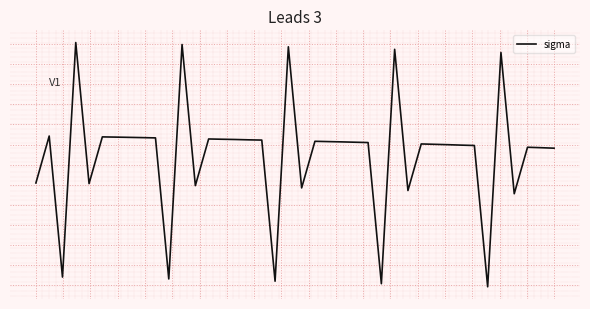

Does the chart have visible grid lines?

Yes